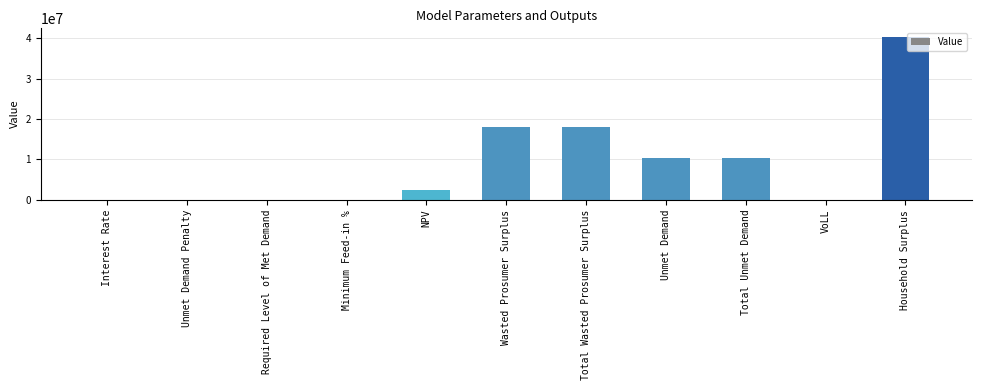

Which label corresponds to the largest value in the chart?

Household Surplus